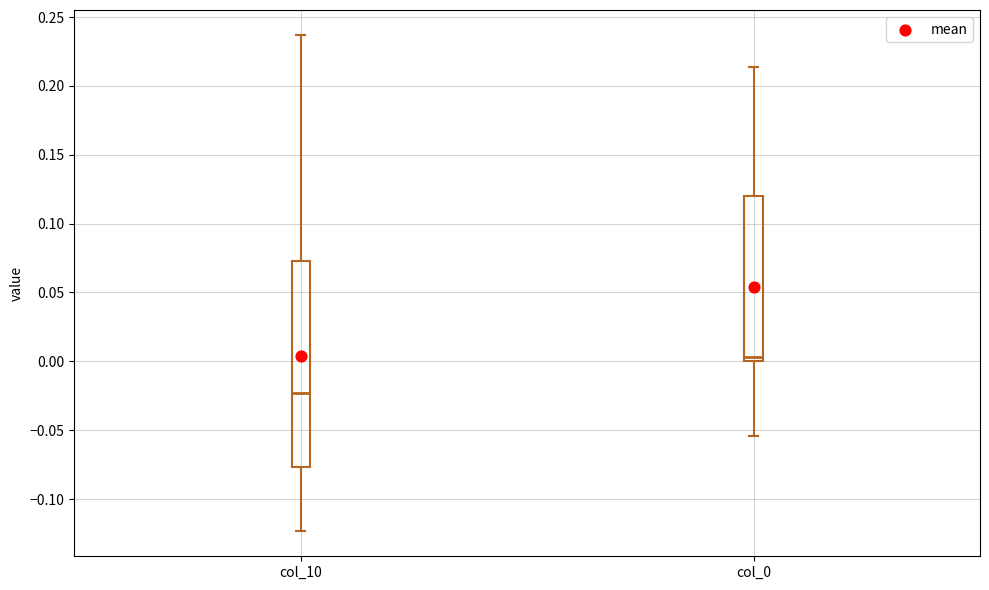

Which box's median line is the lowest?

col_10